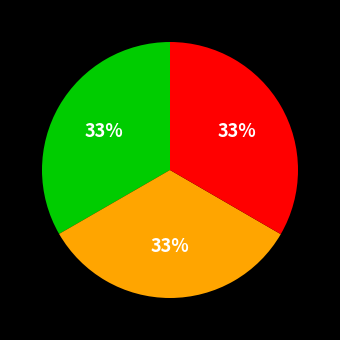

Is there any slice that represents more than half of the pie?

No